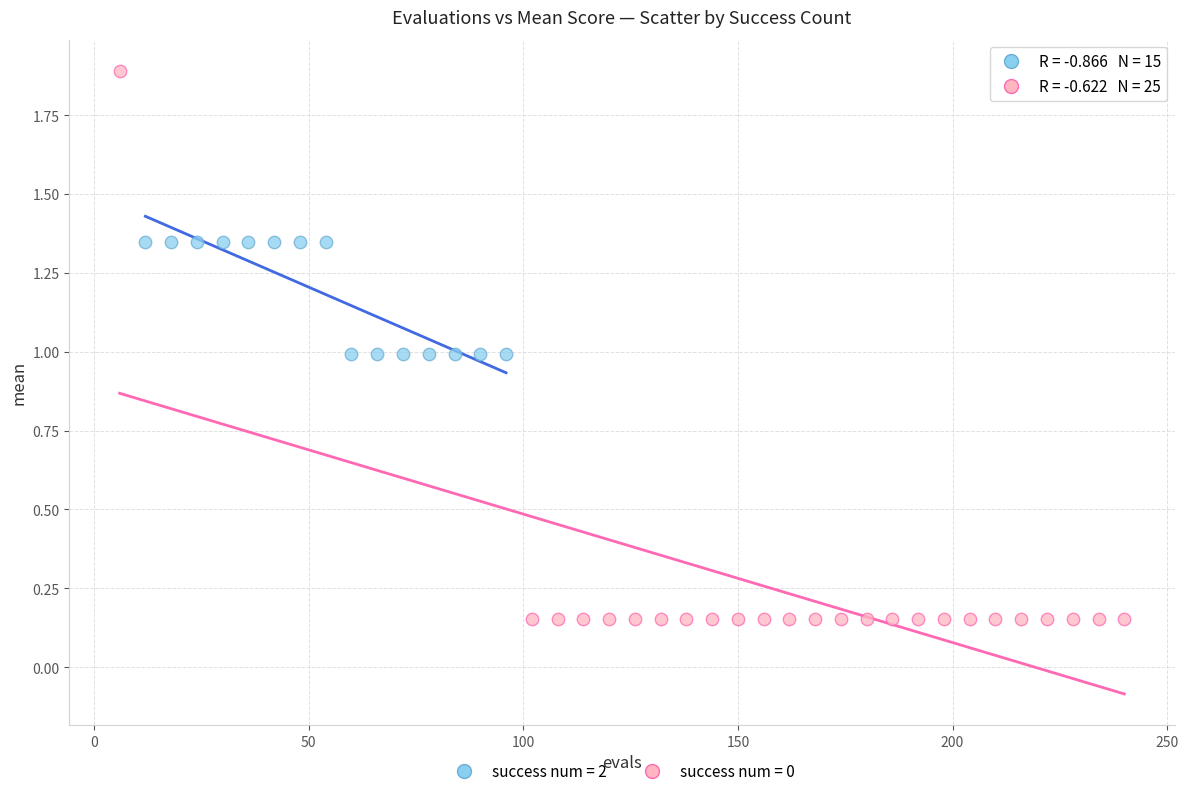

Which series reaches the minimum Y coordinate?

success num = 0